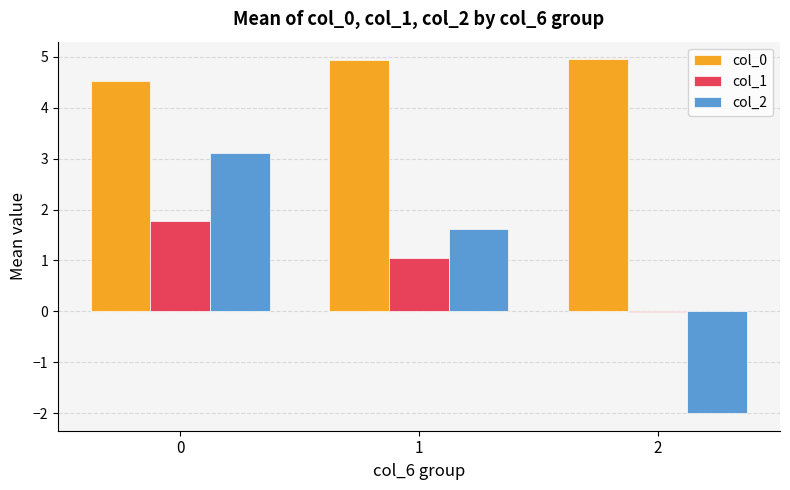

What is the sum of all col_0 values?

14.4